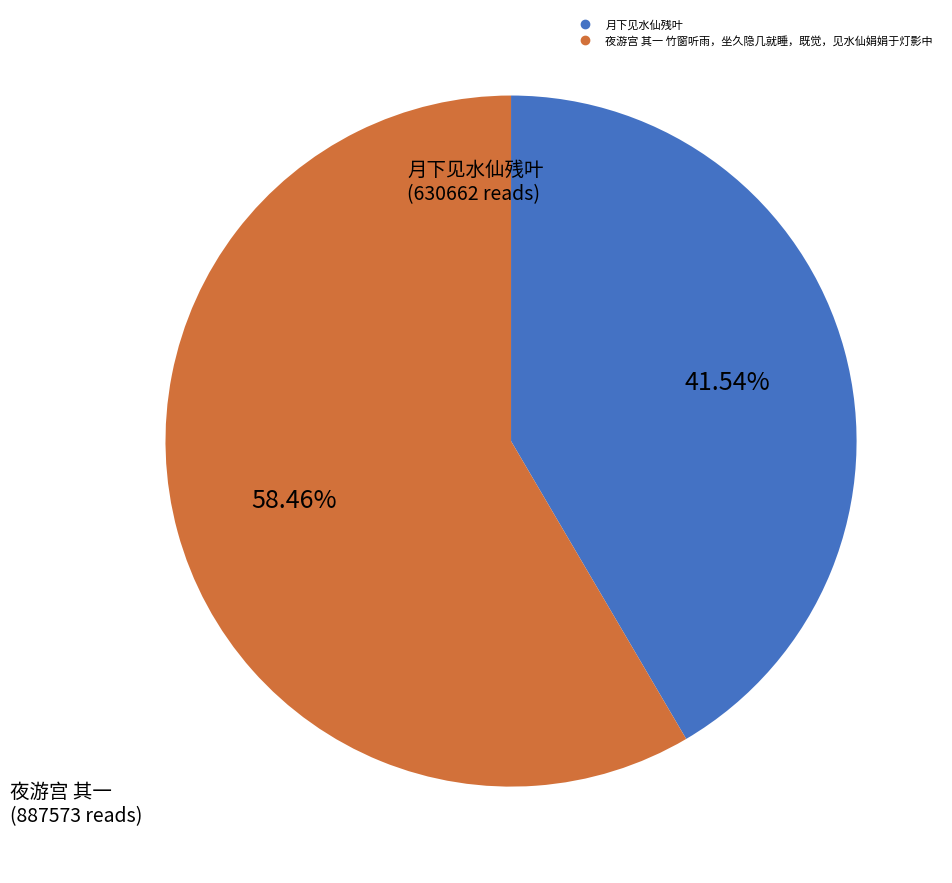

Approximately how many times larger is the value at 月下见水仙残叶 compared to 夜游宫 其一 竹窗听雨，坐久隐几就睡，既觉，见水仙娟娟于灯影中?

0.7